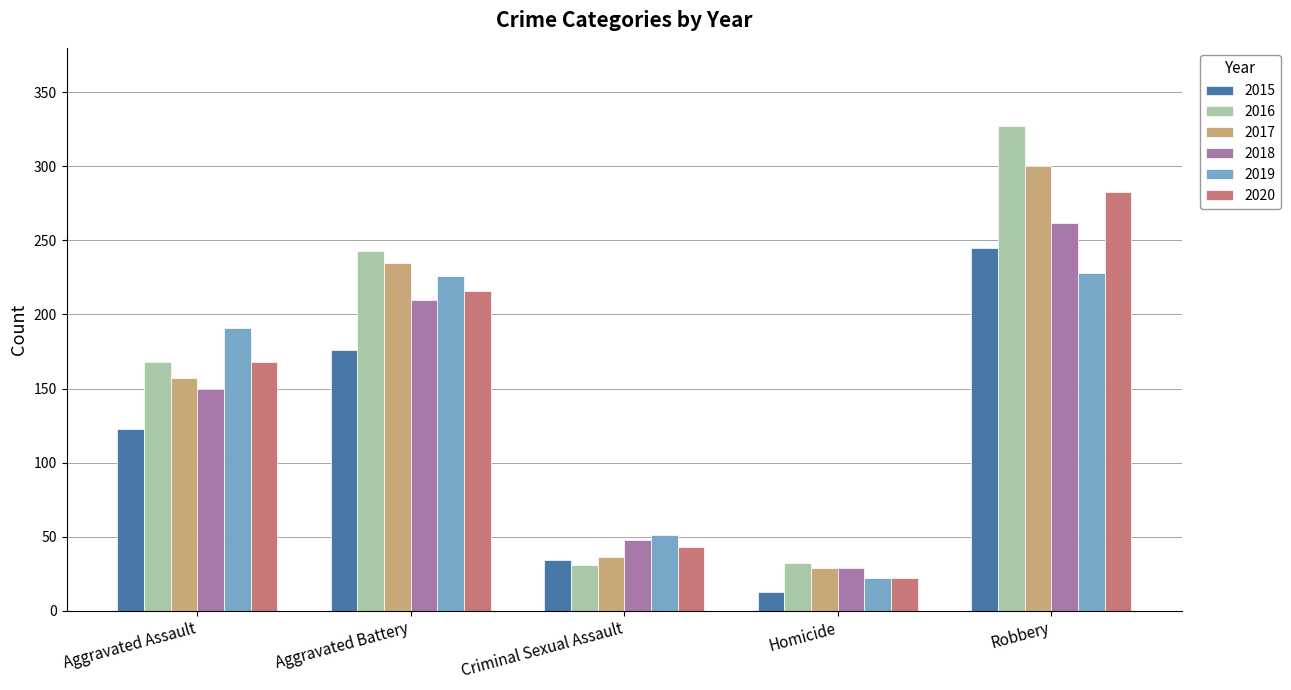

How many distinct data groups are displayed?

6